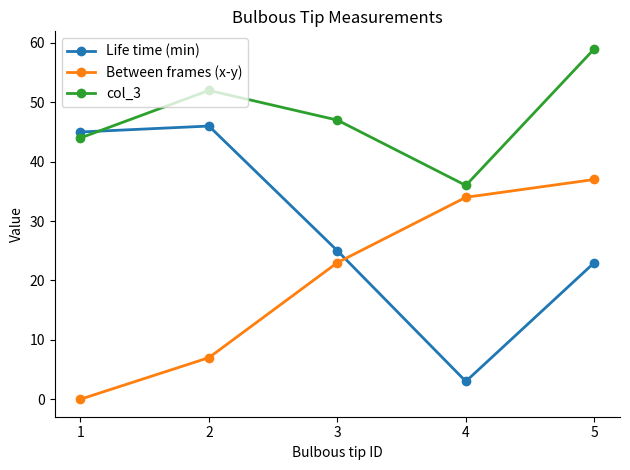

Is it true that Between frames (x-y) equals 13 at 4?

False